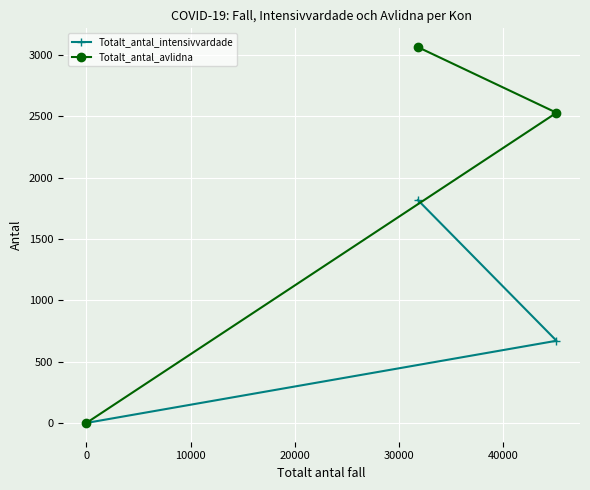

List the series in order of their peak value, highest first.

Totalt_antal_avlidna, Totalt_antal_intensivvardade